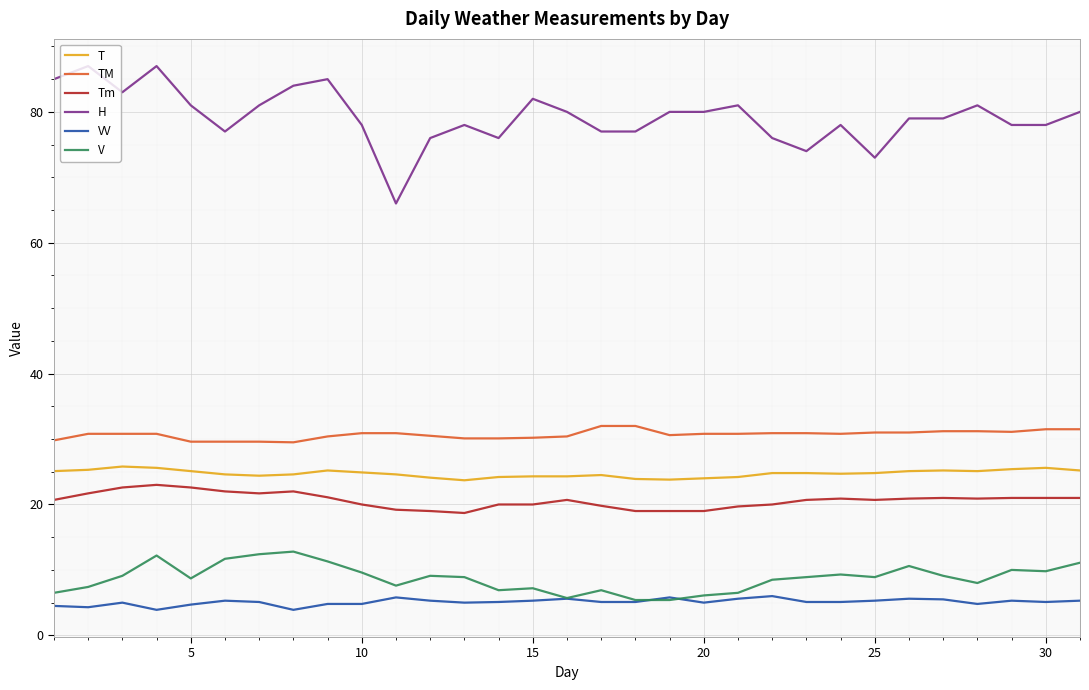

Which series has the widest spread of values?

H